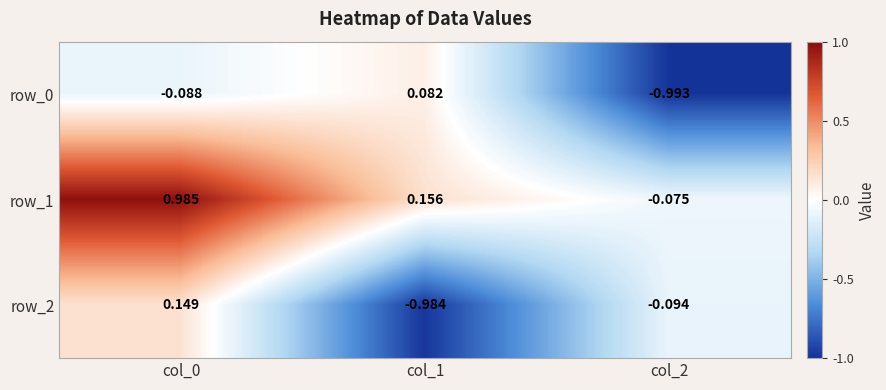

Which series changed the most between col_0 and col_2?

row_1